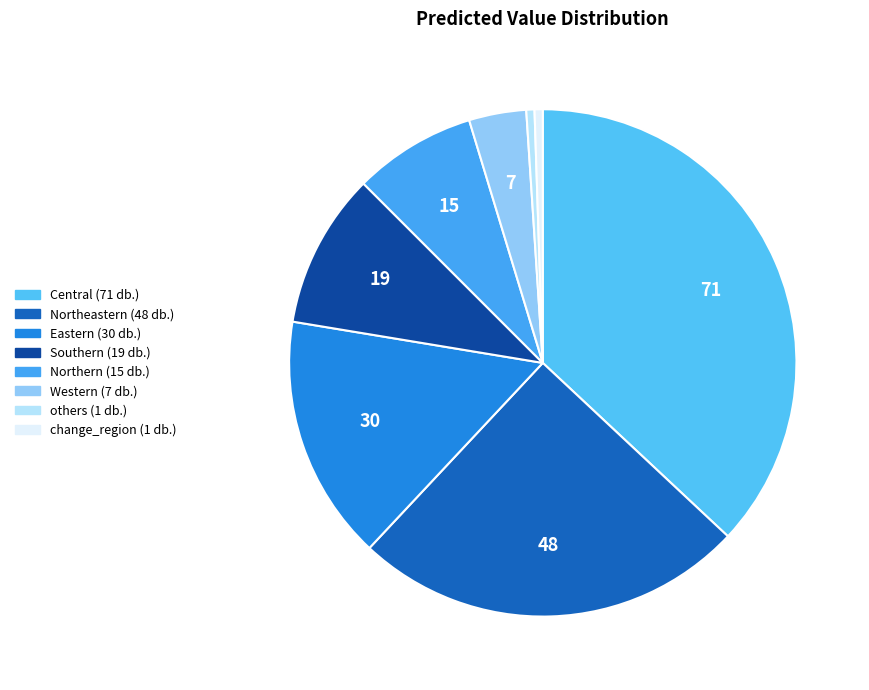

How many slices are in this pie chart?

8